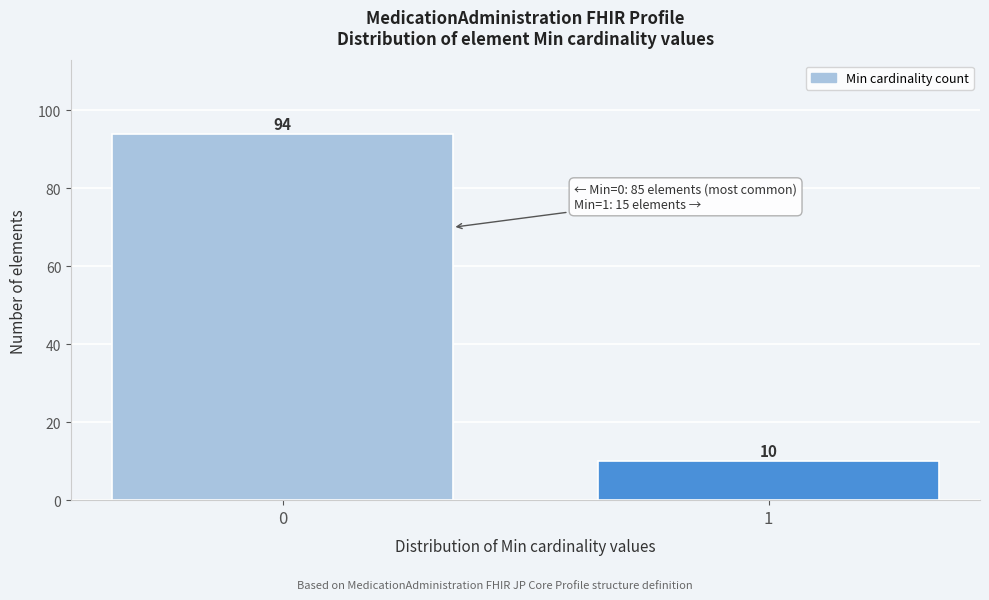

Reading left to right, list all the values displayed in this chart.

0=94	1=10